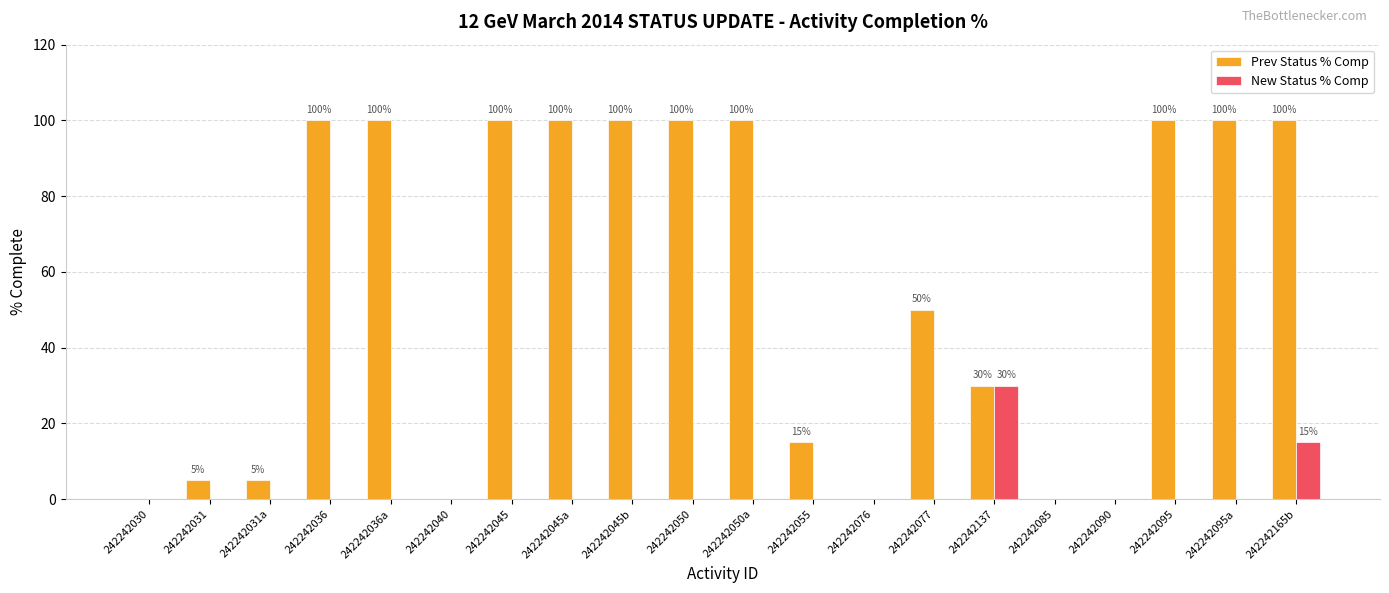

At which label does New Status % Comp reach its peak?

242242137